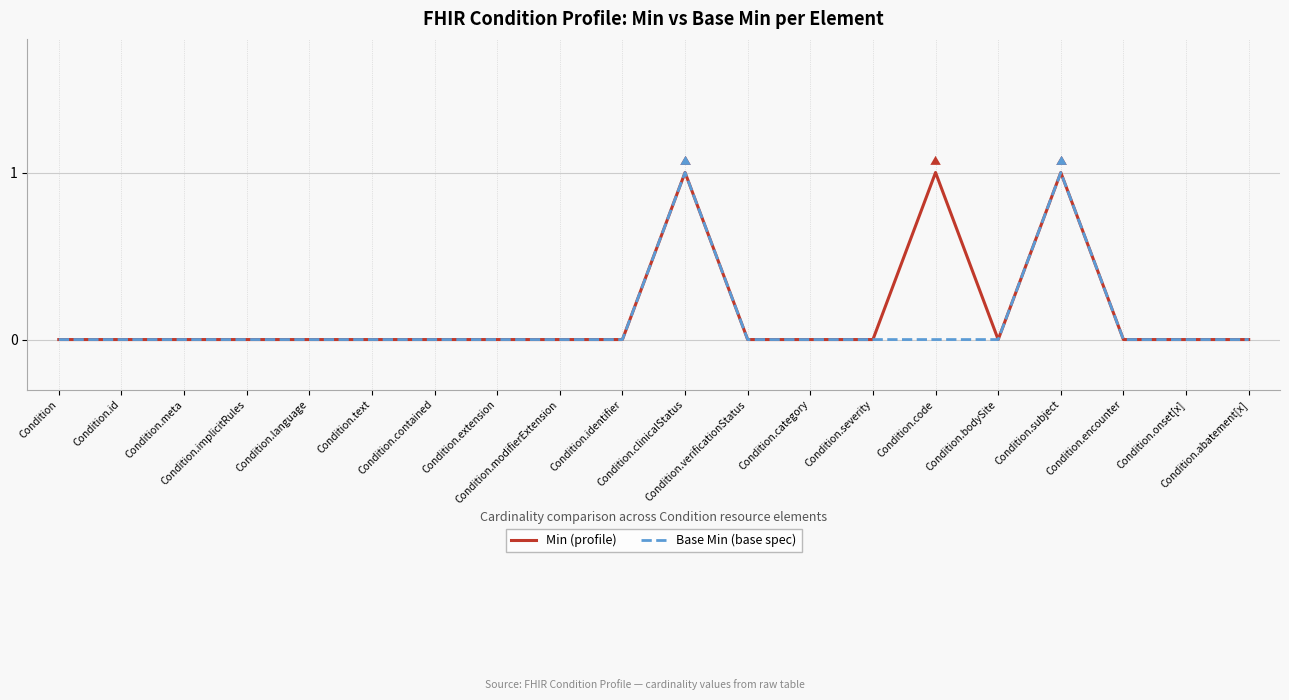

Reading left to right, list all the values displayed in this chart.

Min (profile): 0	0	0	0	0	0	0	0	0	0	1	0	0	0	1	0	1	0	0	0
Base Min (base spec): 0	0	0	0	0	0	0	0	0	0	1	0	0	0	0	0	1	0	0	0